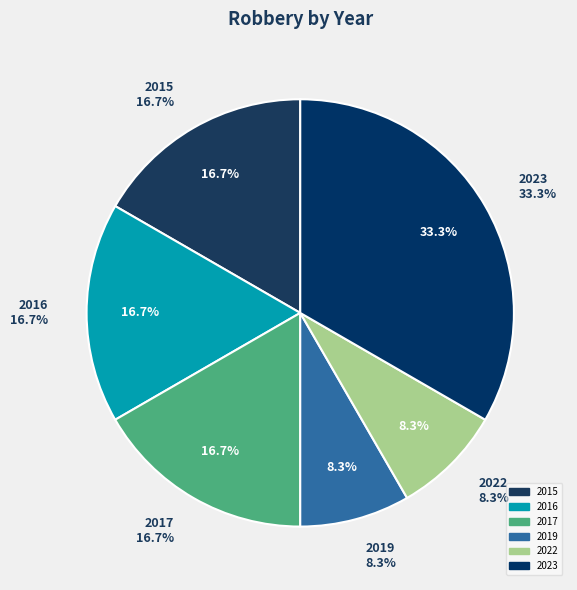

What is the total percentage of 2015 and 2022?

25.0%